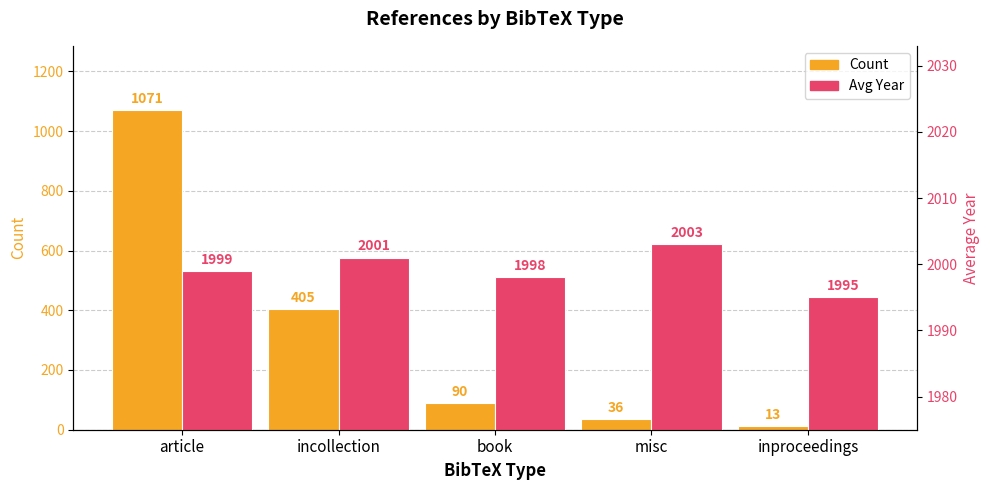

Which series has the widest spread of values?

Count